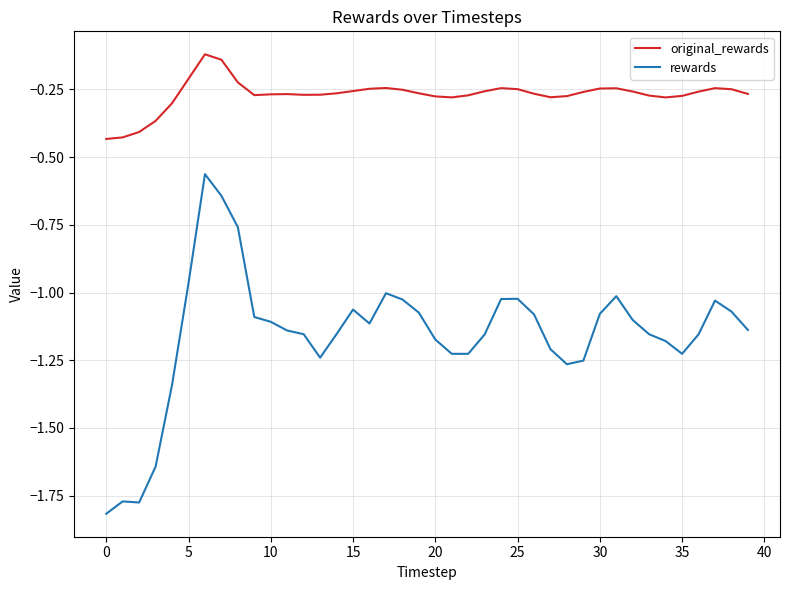

List the series in order of their overall mean, lowest first.

rewards, original_rewards